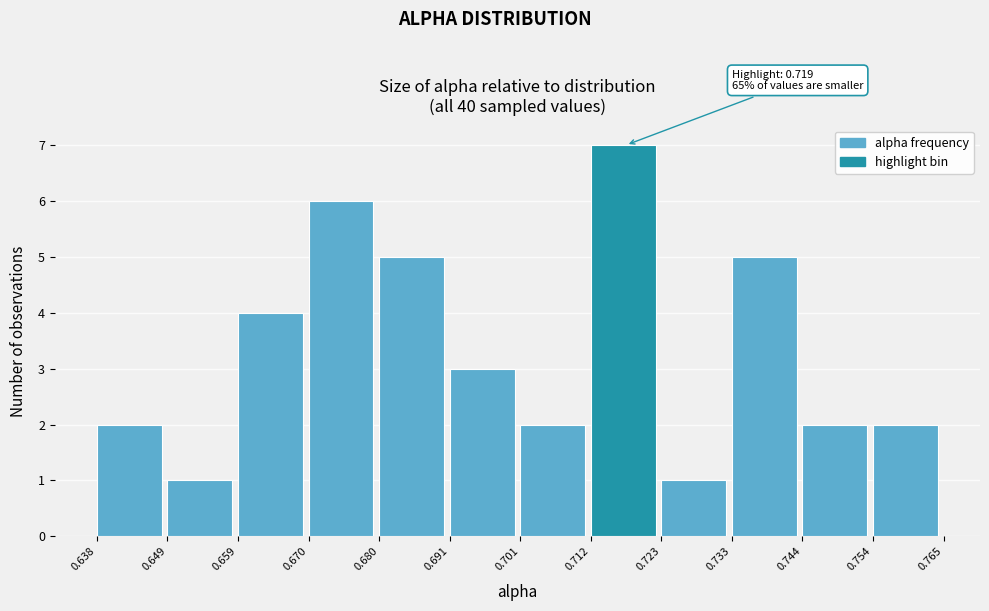

Over which range of the x-axis is the bar tallest?

0.712 to 0.723